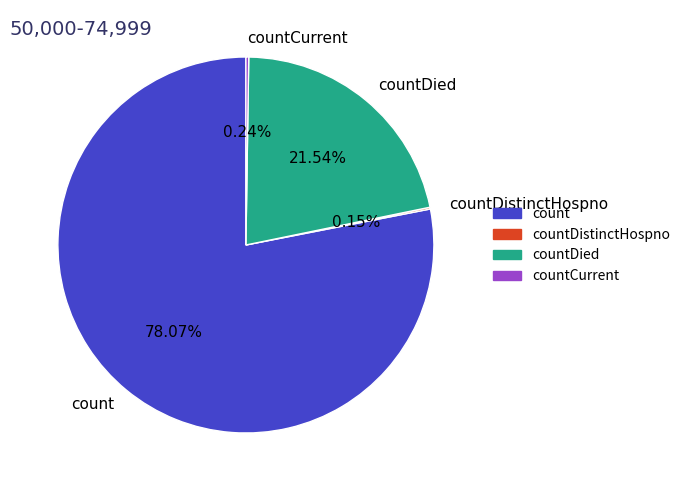

What percentage is the count slice, to the nearest percent?

78%